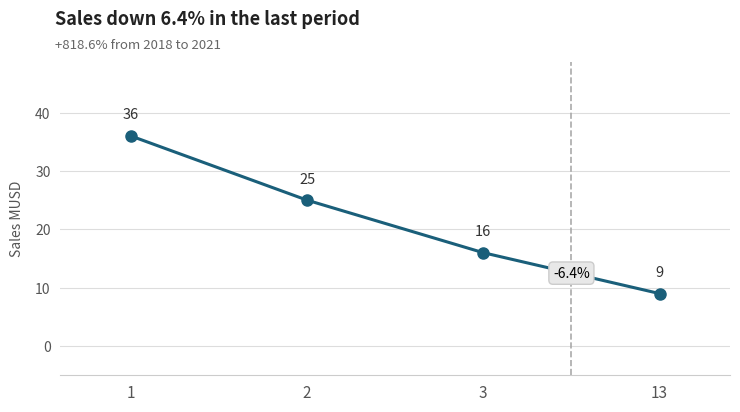

Count the number of categories in the chart.

4